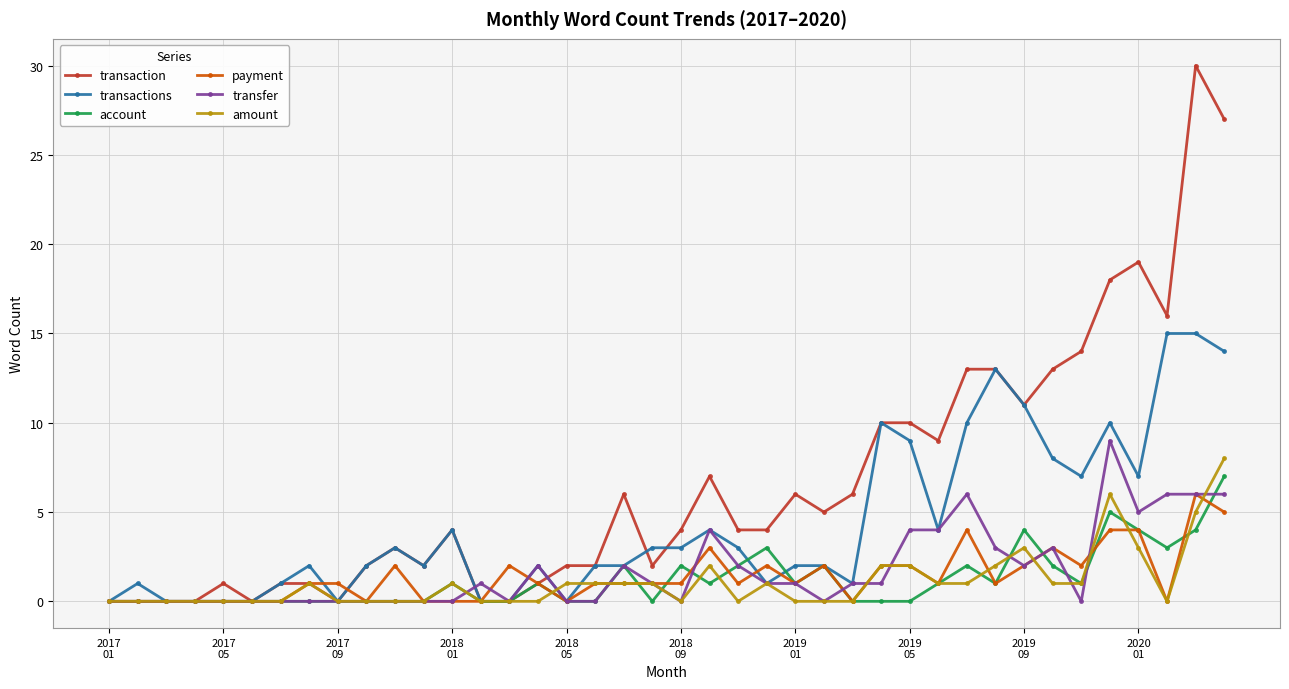

Which series has the largest total across all categories?

transaction